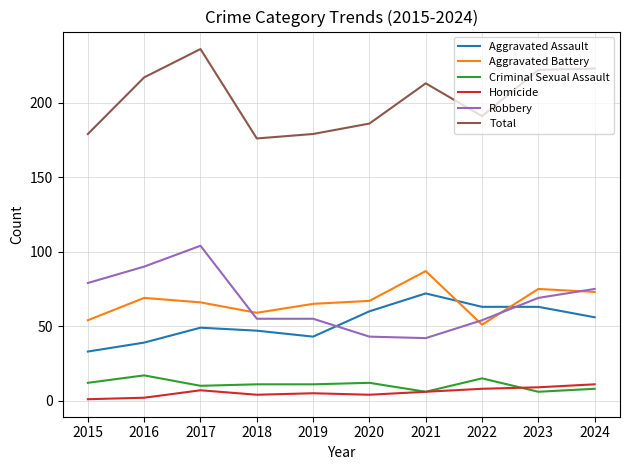

The value of Robbery at 2016 is 90. True or false?

True